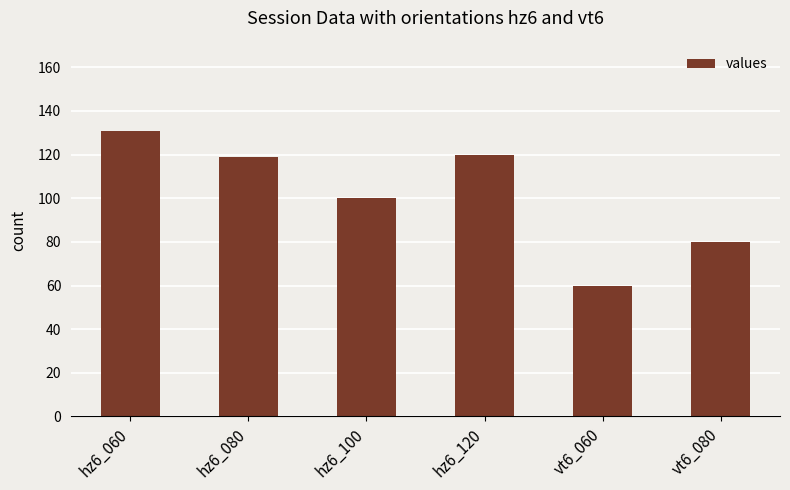

What is the difference between the maximum and minimum values?

71